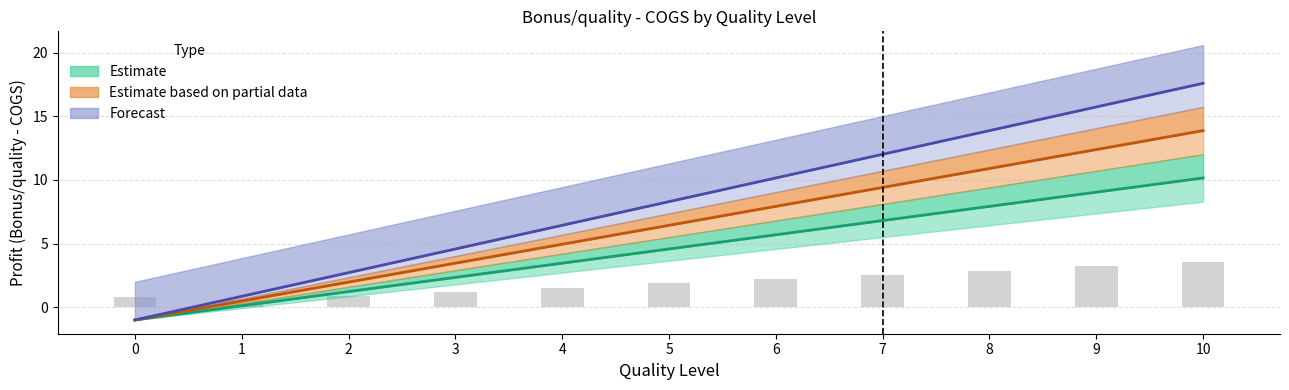

How many data points in Raw count are above 1?

8